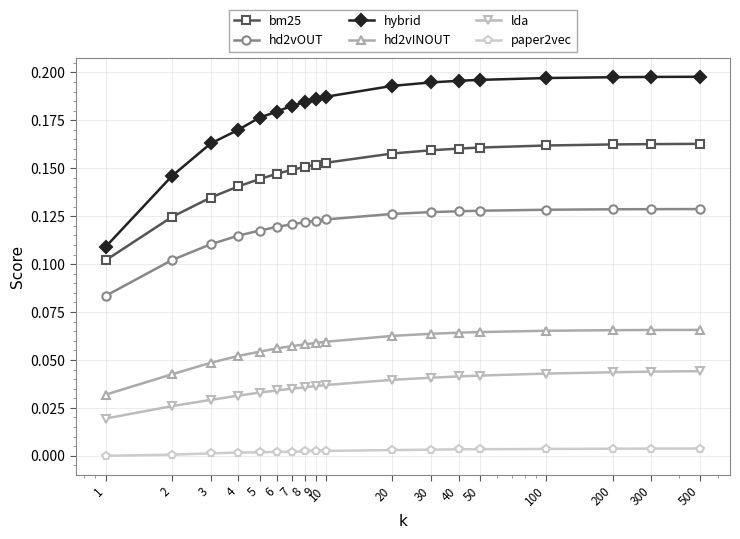

Which series has the largest range (max minus min)?

hybrid